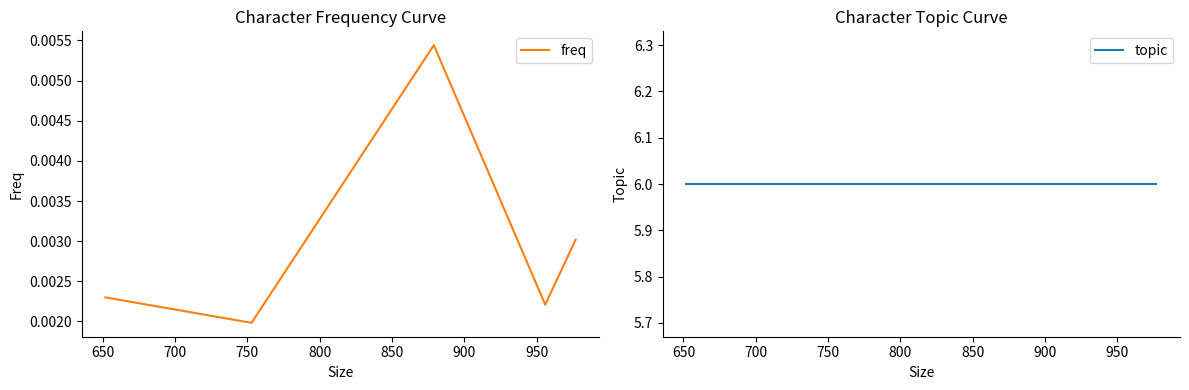

Reading right to left, transcribe all the data shown in this chart.

freq: 0.0	0.0	0.0	0.0	0.0
topic: 6.0	6.0	6.0	6.0	6.0